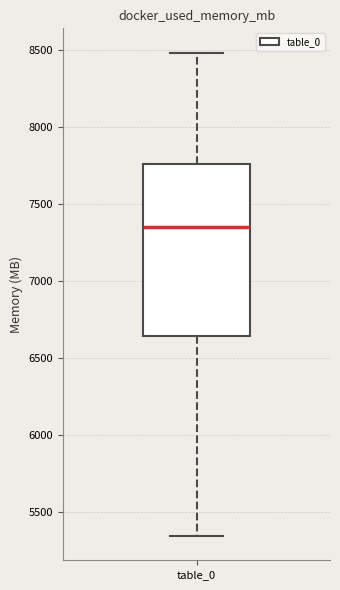

Read this box plot against the y-axis: the position of the median line, the range covered by the box, and the ends of both whiskers. The values are not printed on the chart, so give them approximately, as read against the axis.

median 7350, box 6650 to 7750, whiskers 5350 to 8500